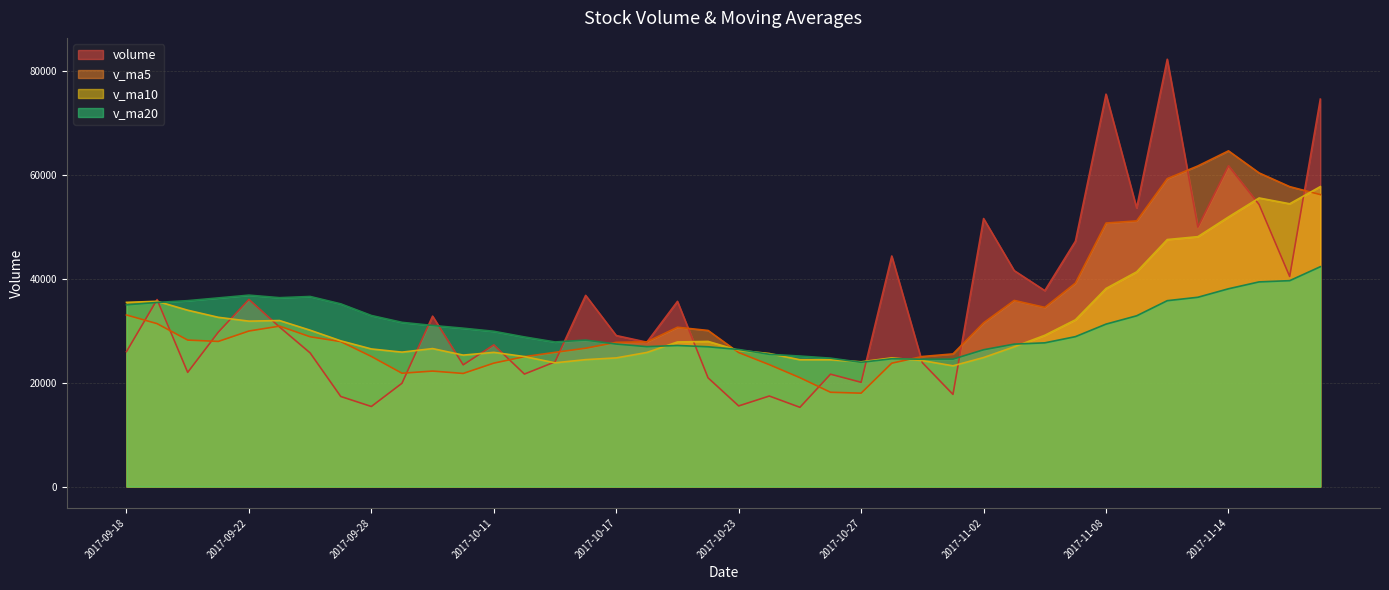

The v_ma20 series shows 32835.4 at 2017-11-09. True or false?

True